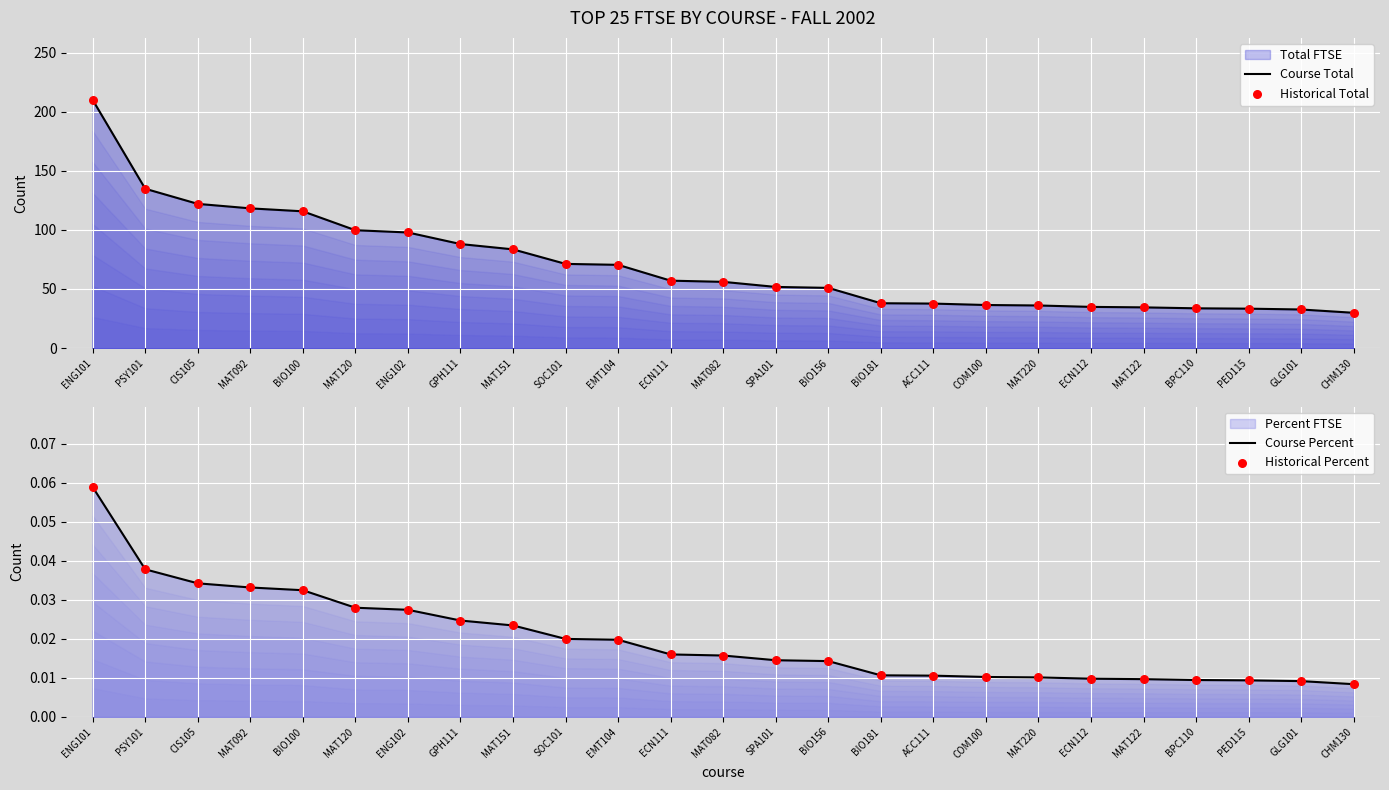

At which category is the sum across all series the highest?

ENG101